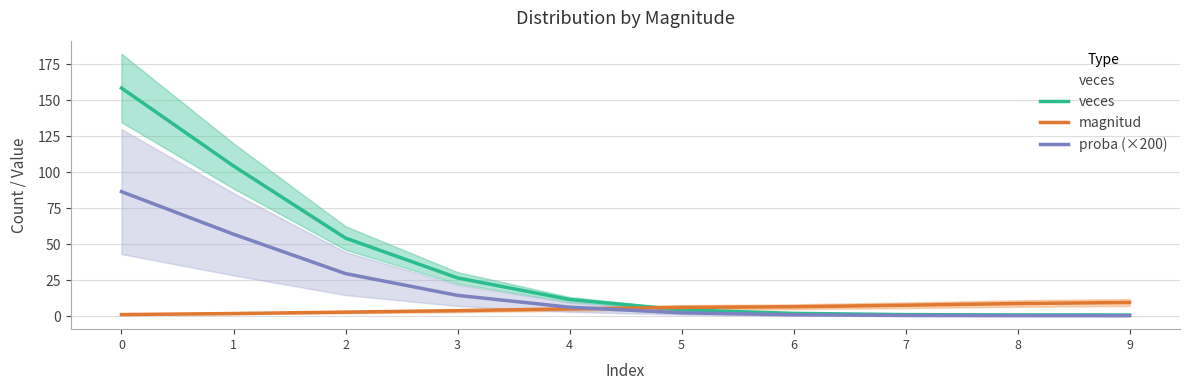

At how many categories does at least one series exceed 69?

2